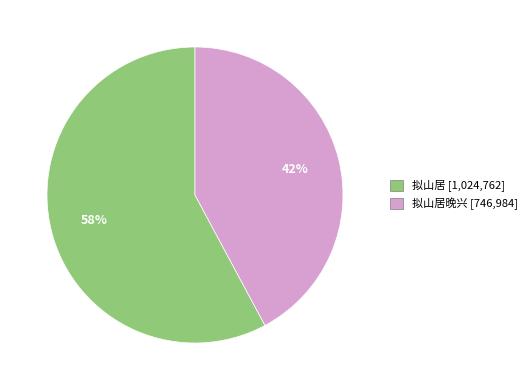

What percentage is the 拟山居 [1,024,762] slice, to the nearest percent?

58%